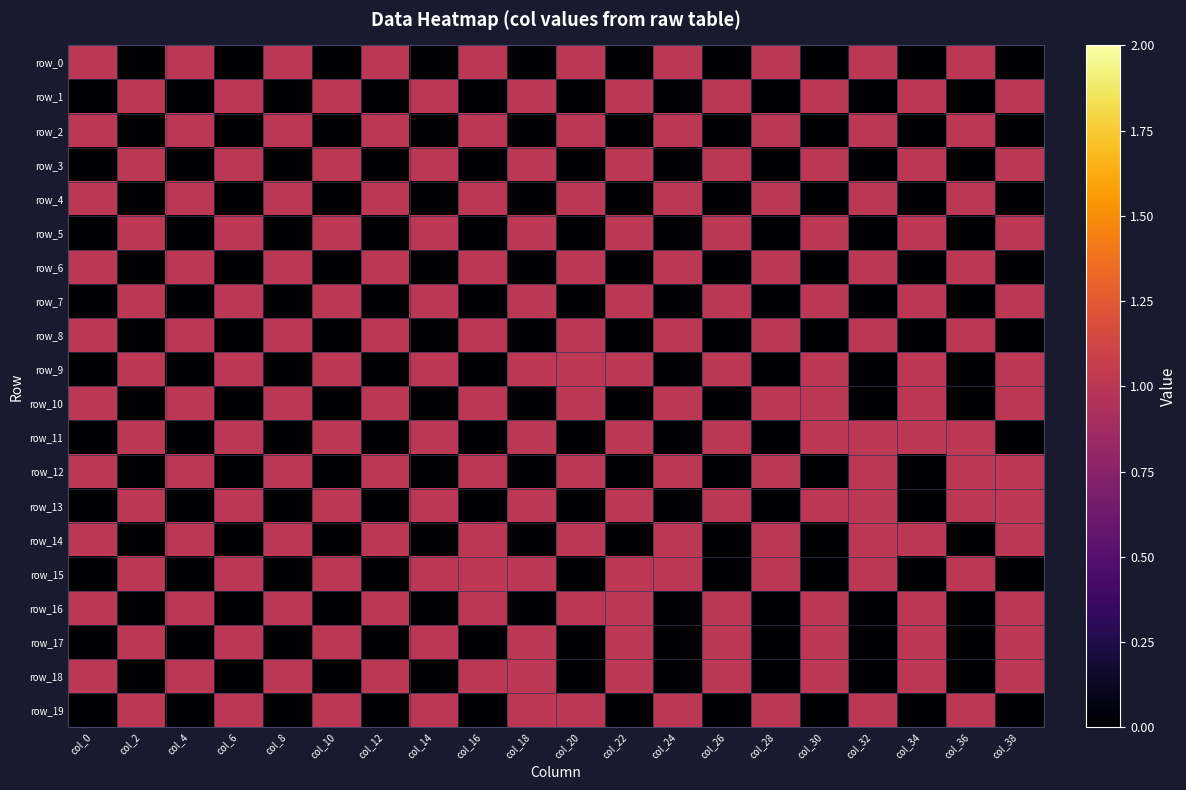

Rank the series by their maximum value, from highest to lowest.

row_0, row_1, row_2, row_3, row_4, row_5, row_6, row_7, row_8, row_9, row_10, row_11, row_12, row_13, row_14, row_15, row_16, row_17, row_18, row_19